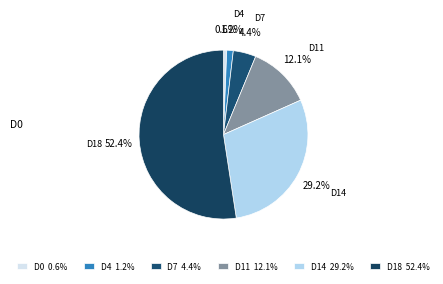

Which category accounts for the majority?

D18